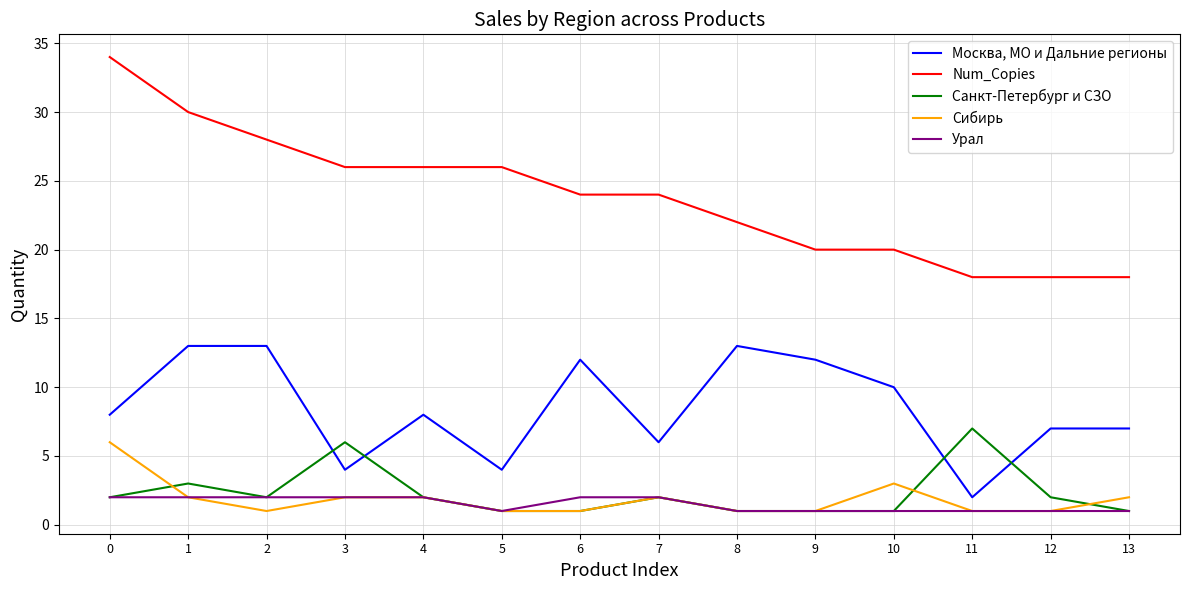

What is the sum of all Москва, МО и Дальние регионы values?

119